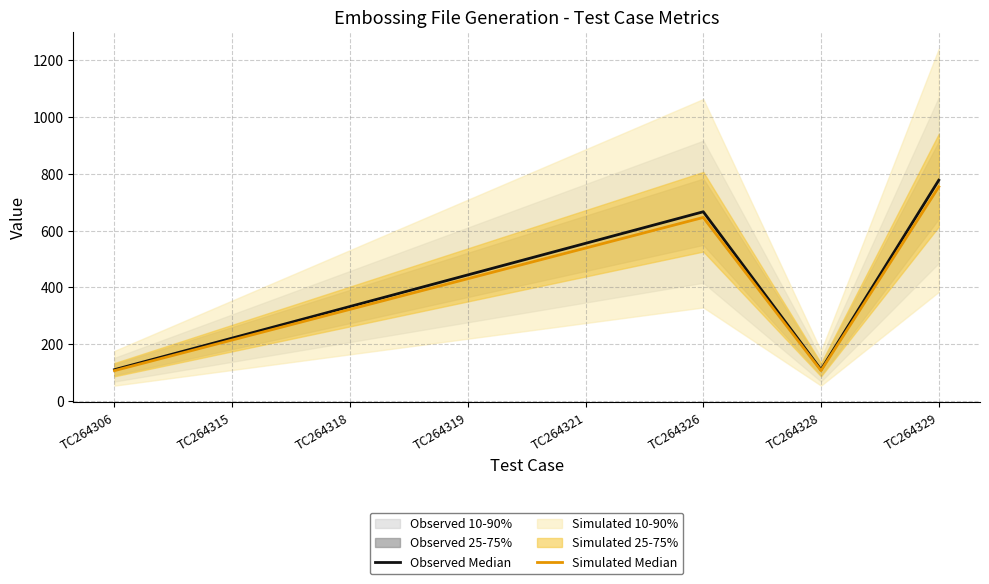

At which category does Observed Median reach its first local valley?

TC264328